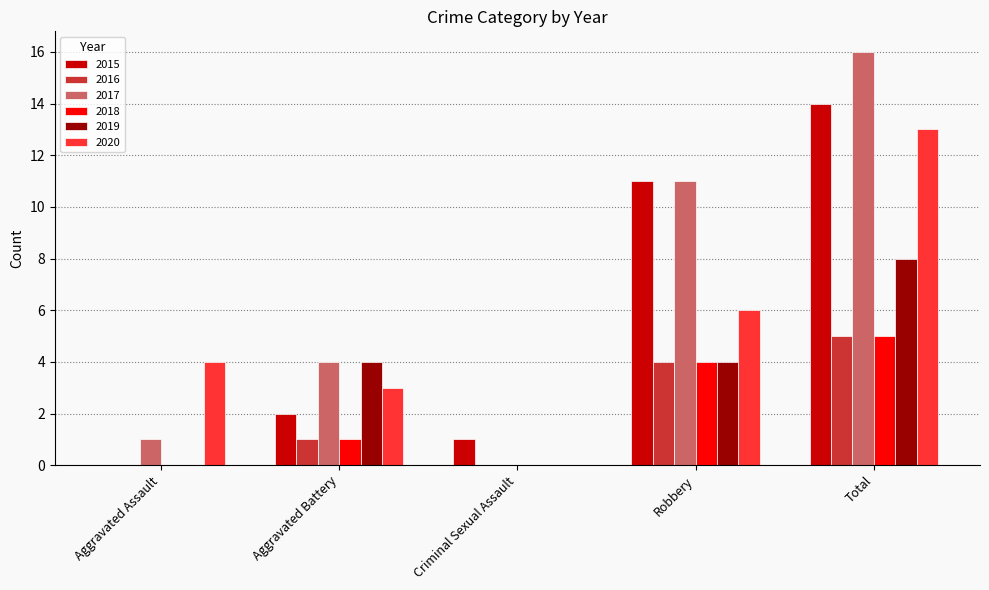

Which series changed the most between Aggravated Battery and Robbery?

2015